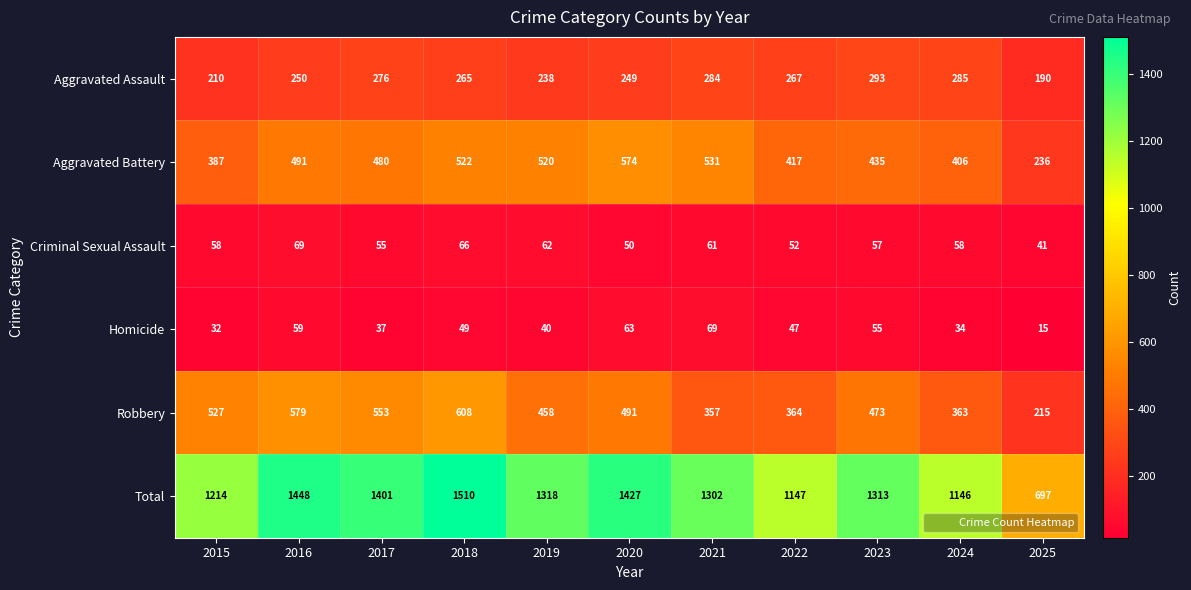

Which series has the largest range (max minus min)?

Total